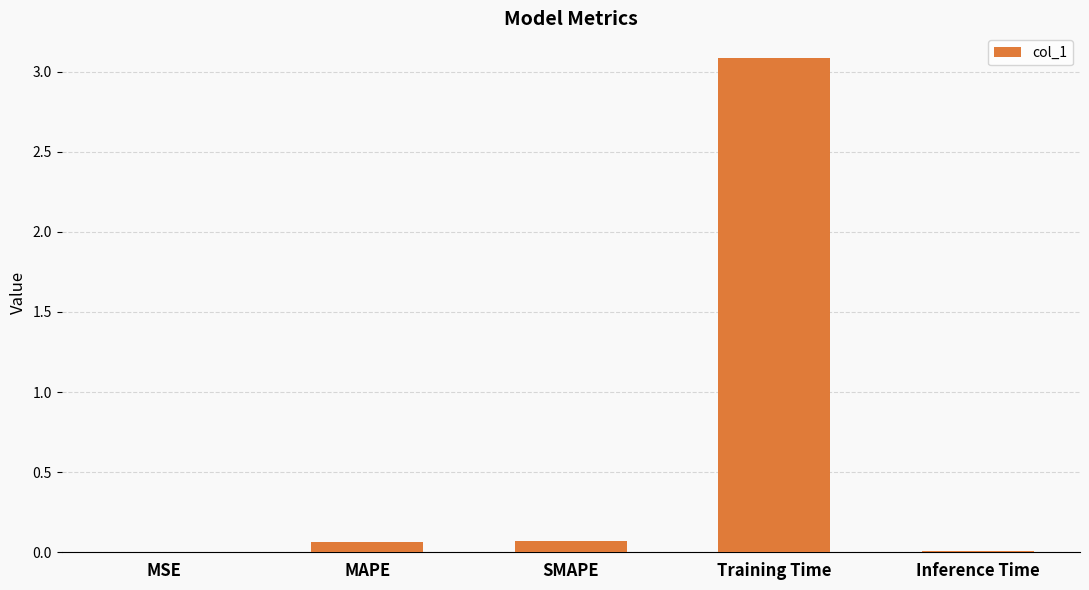

At which category does the chart reach its peak across all series?

Training Time